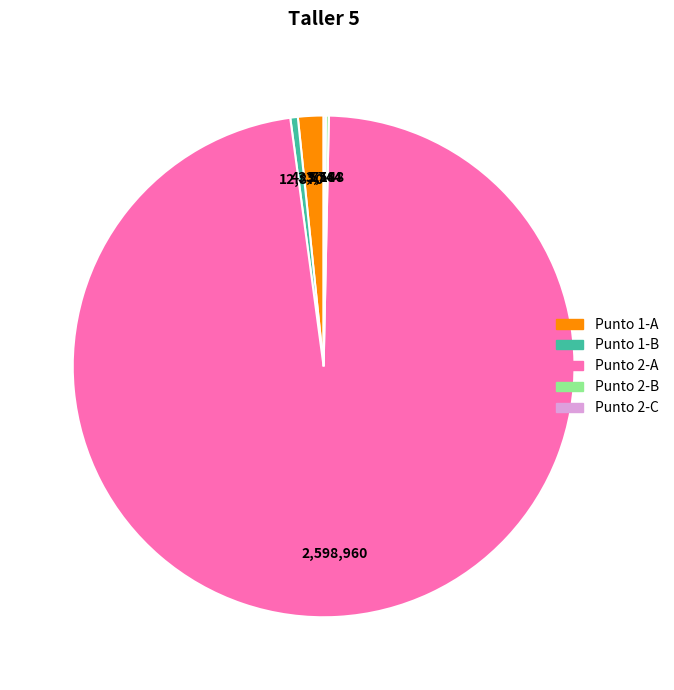

Is there a majority slice in this chart?

Yes